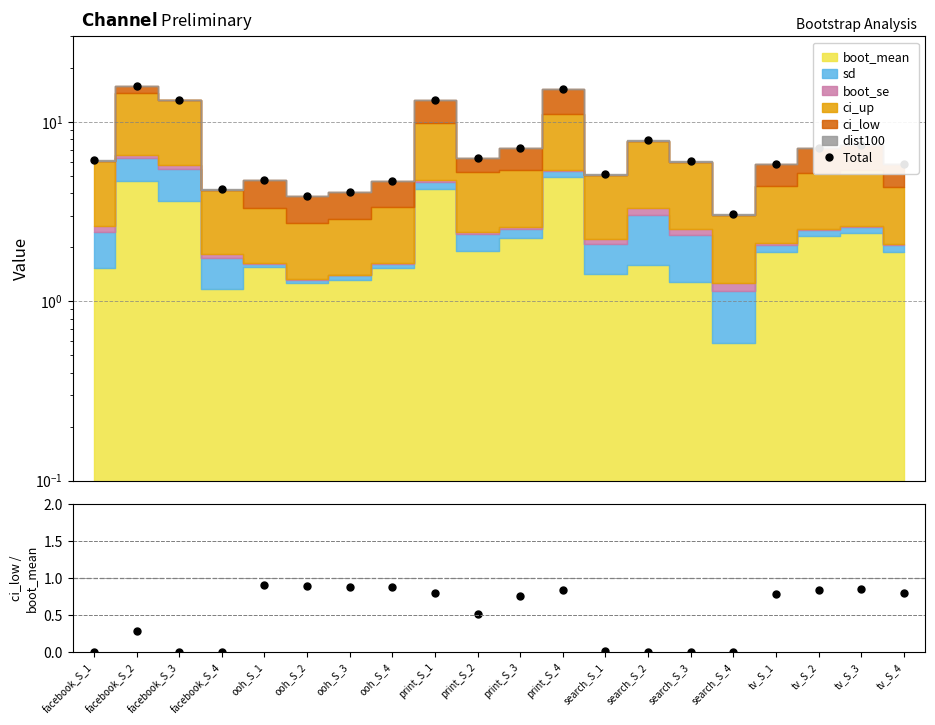

What is the sum of all Total values?

147.4